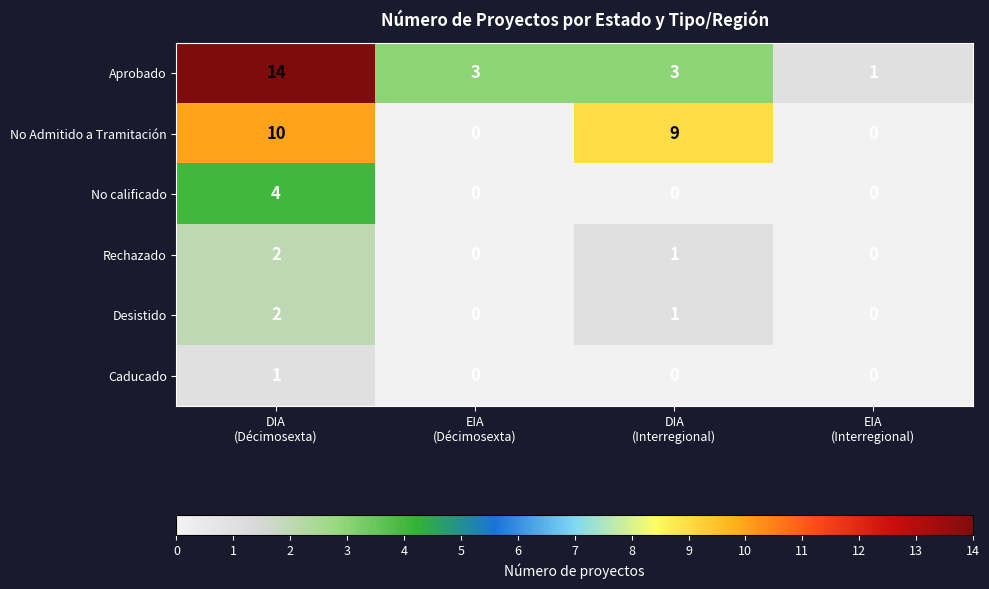

How many No calificado values are between 0 and 4?

4